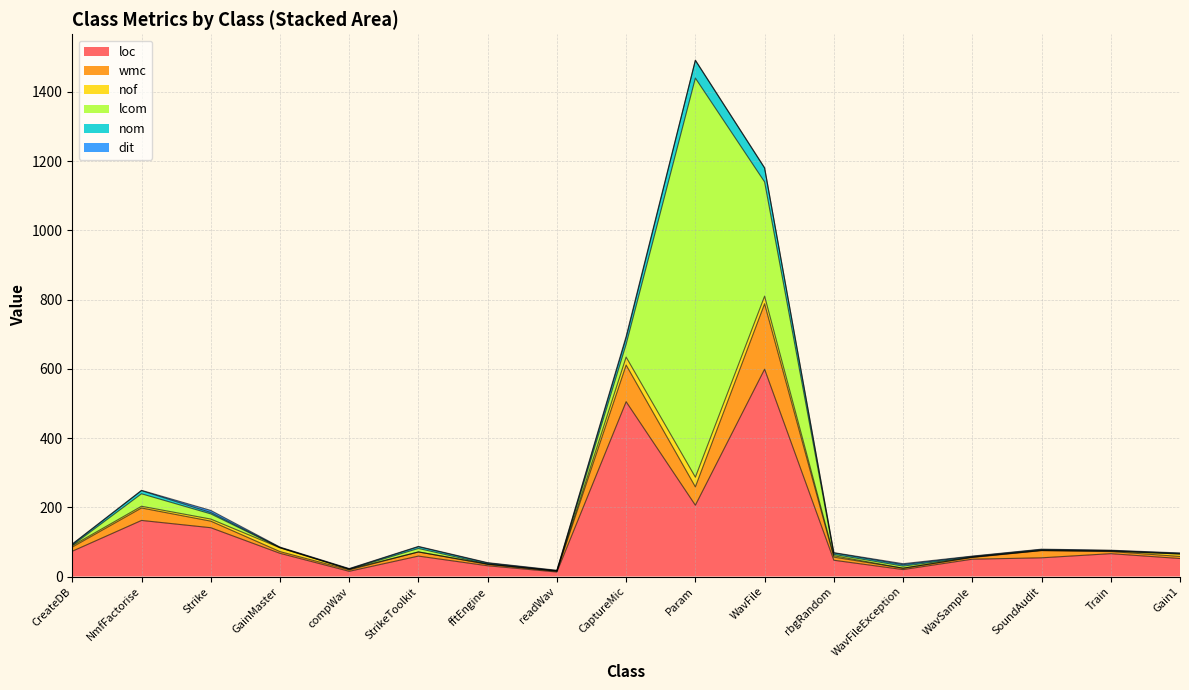

True or false: loc and wmc intersect in this chart.

False